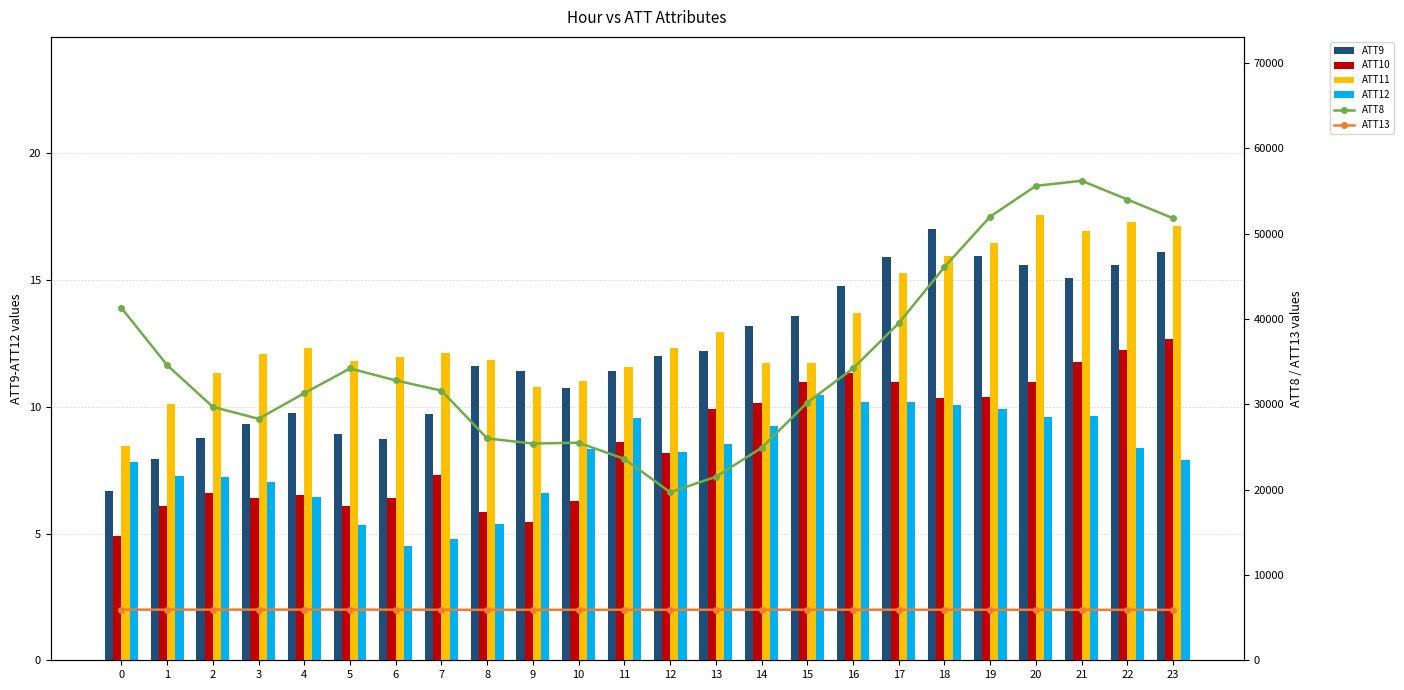

Reading left to right, list all the values displayed in this chart.

ATT9: 0=6.7	1=7.9	2=8.8	3=9.3	4=9.8	5=8.9	6=8.7	7=9.7	8=11.6	9=11.4	10=10.7	11=11.4	12=12.0	13=12.2	14=13.2	15=13.6	16=14.8	17=15.9	18=17.0	19=16.0	20=15.6	21=15.1	22=15.6	23=16.1
ATT10: 0=4.9	1=6.1	2=6.6	3=6.4	4=6.5	5=6.1	6=6.4	7=7.3	8=5.8	9=5.4	10=6.3	11=8.6	12=8.2	13=9.9	14=10.2	15=11.0	16=11.3	17=11.0	18=10.4	19=10.4	20=11.0	21=11.8	22=12.2	23=12.7
ATT11: 0=8.5	1=10.1	2=11.3	3=12.1	4=12.3	5=11.8	6=12.0	7=12.1	8=11.9	9=10.8	10=11.0	11=11.6	12=12.3	13=13.0	14=11.7	15=11.7	16=13.7	17=15.3	18=16.0	19=16.5	20=17.6	21=16.9	22=17.3	23=17.2
ATT12: 0=7.8	1=7.3	2=7.2	3=7.0	4=6.4	5=5.4	6=4.5	7=4.8	8=5.4	9=6.6	10=8.3	11=9.6	12=8.2	13=8.5	14=9.2	15=10.5	16=10.2	17=10.2	18=10.1	19=9.9	20=9.6	21=9.6	22=8.4	23=7.9
ATT8: 0=41300.0	1=34600.0	2=29700.0	3=28300.0	4=31300.0	5=34200.0	6=32800.0	7=31600.0	8=26000.0	9=25400.0	10=25500.0	11=23600.0	12=19700.0	13=21500.0	14=24900.0	15=30200.0	16=34200.0	17=39500.0	18=46100.0	19=52000.0	20=55600.0	21=56200.0	22=54000.0	23=51800.0
ATT13: 0=5932.5	1=5934.5	2=5933.5	3=5937.7	4=5935.3	5=5934.7	6=5931.7	7=5922.5	8=5911.3	9=5918.4	10=5918.4	11=5918.6	12=5918.3	13=5925.7	14=5926.1	15=5926.2	16=5924.8	17=5923.6	18=5922.3	19=5919.2	20=5916.8	21=5913.9	22=5913.8	23=5912.6